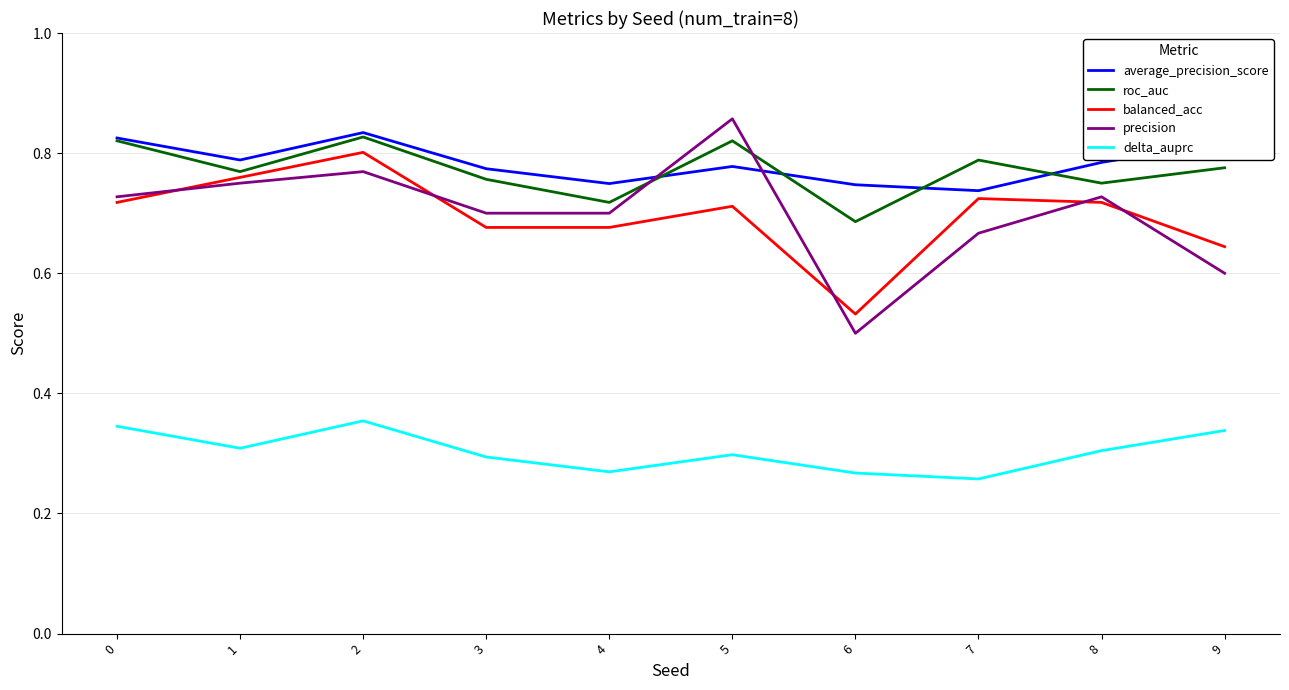

The average_precision_score series shows 1.2 at 6. True or false?

False